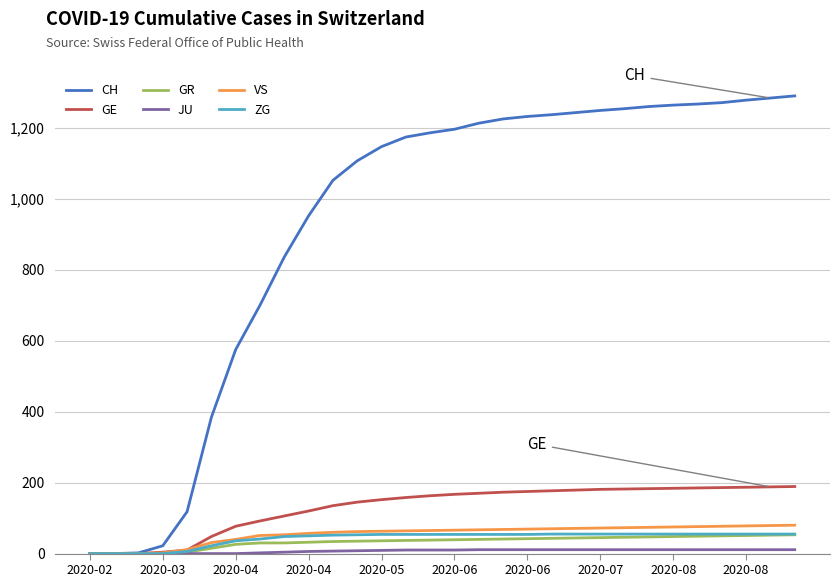

Which series has the largest total across all categories?

CH